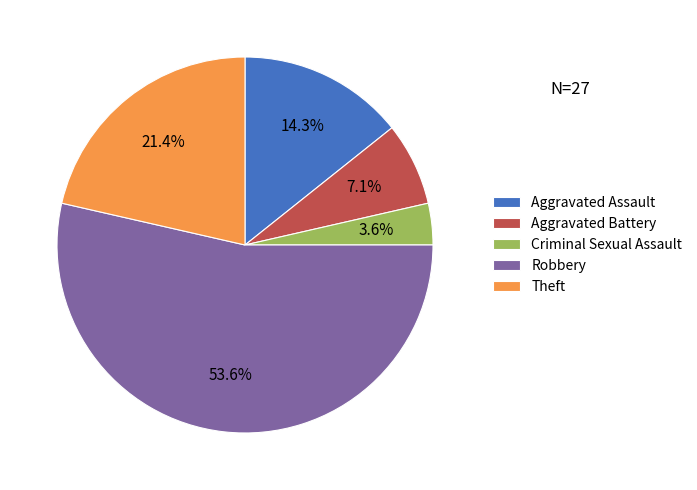

To the nearest percent, what is the difference between the Theft and Aggravated Battery slice percentages?

14%